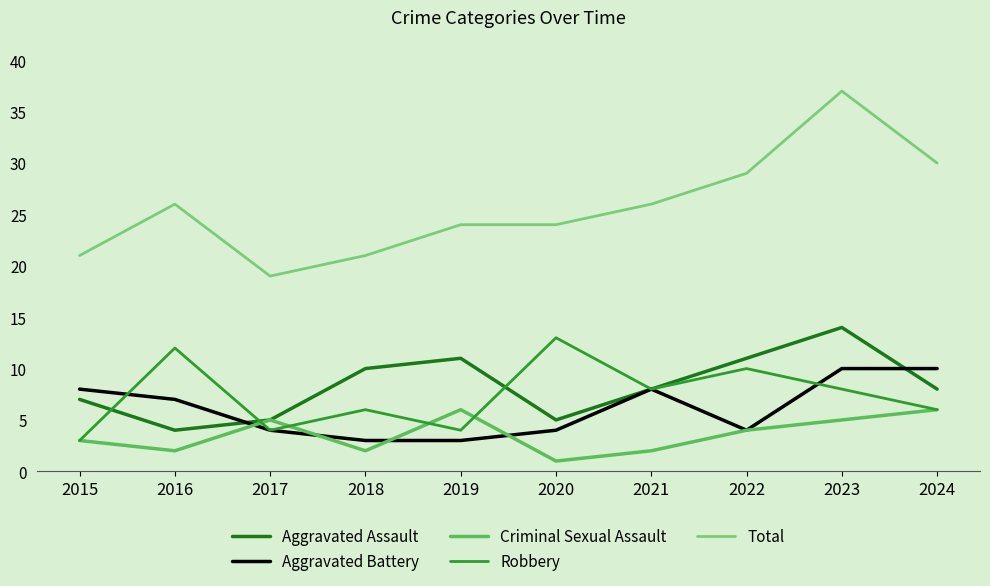

What is the minimum value shown in the chart?

1